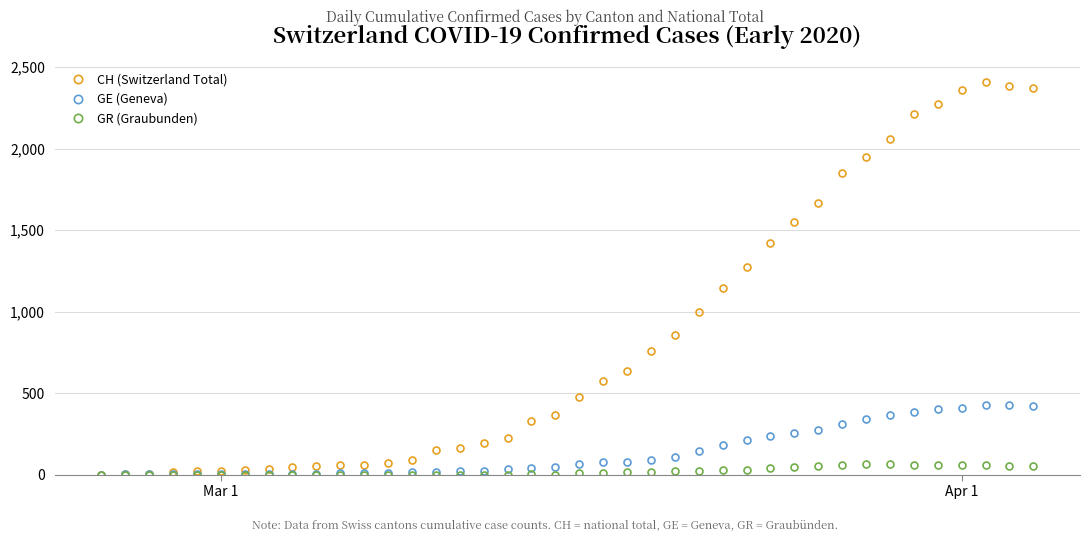

What is the difference between the maximum and minimum values in the GR (Graubunden) series?

63